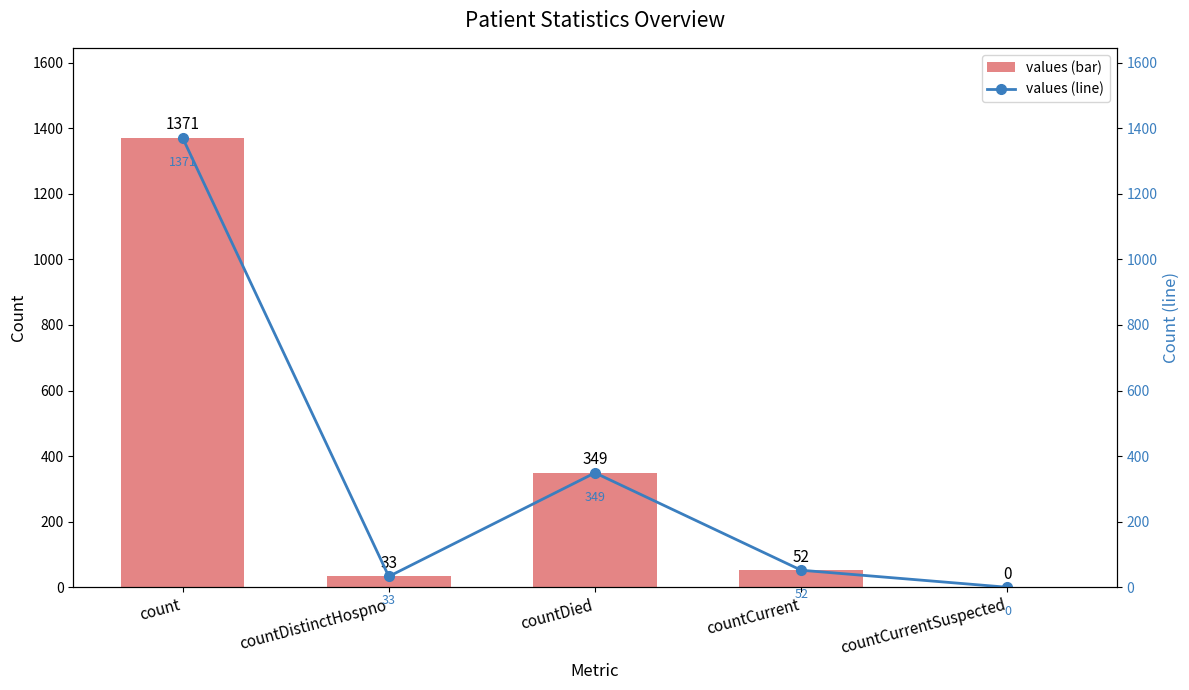

Is the value of values at count greater than the value of values (line) at countDied?

Yes